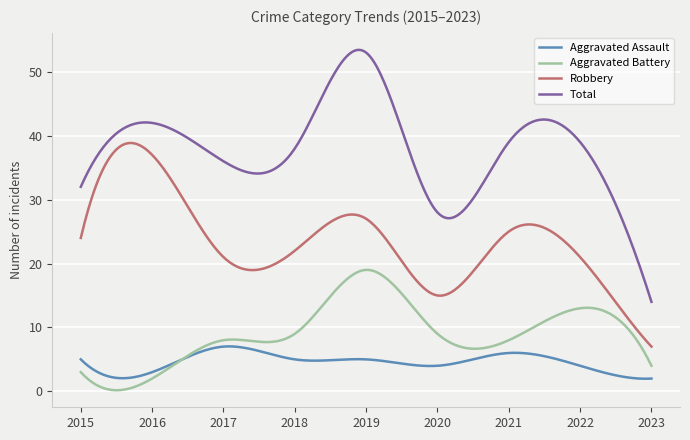

What is the greatest value displayed?

53.4